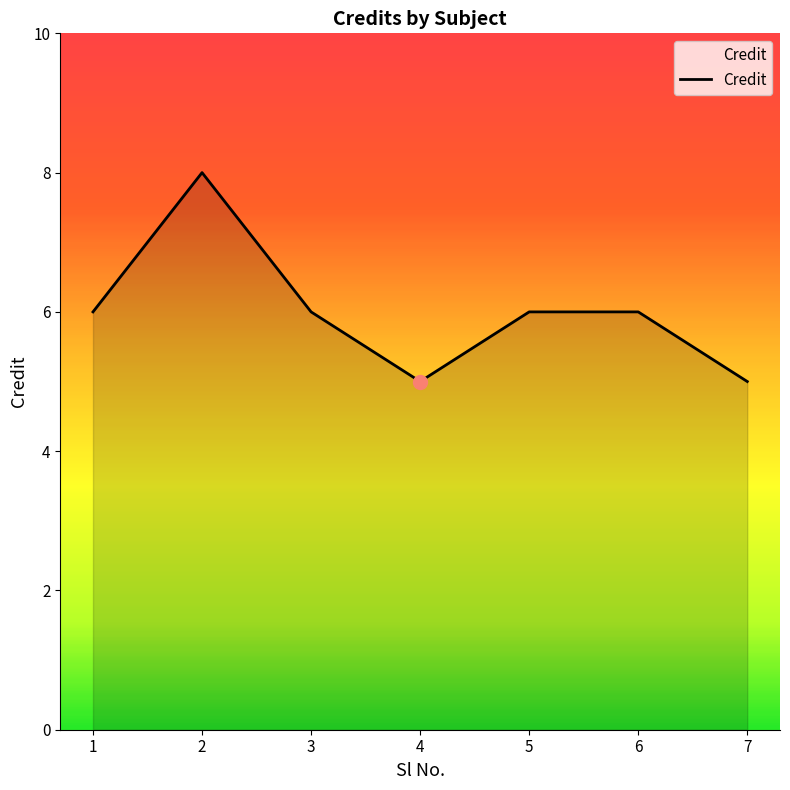

What is the change in value from 2 to 4?

-3